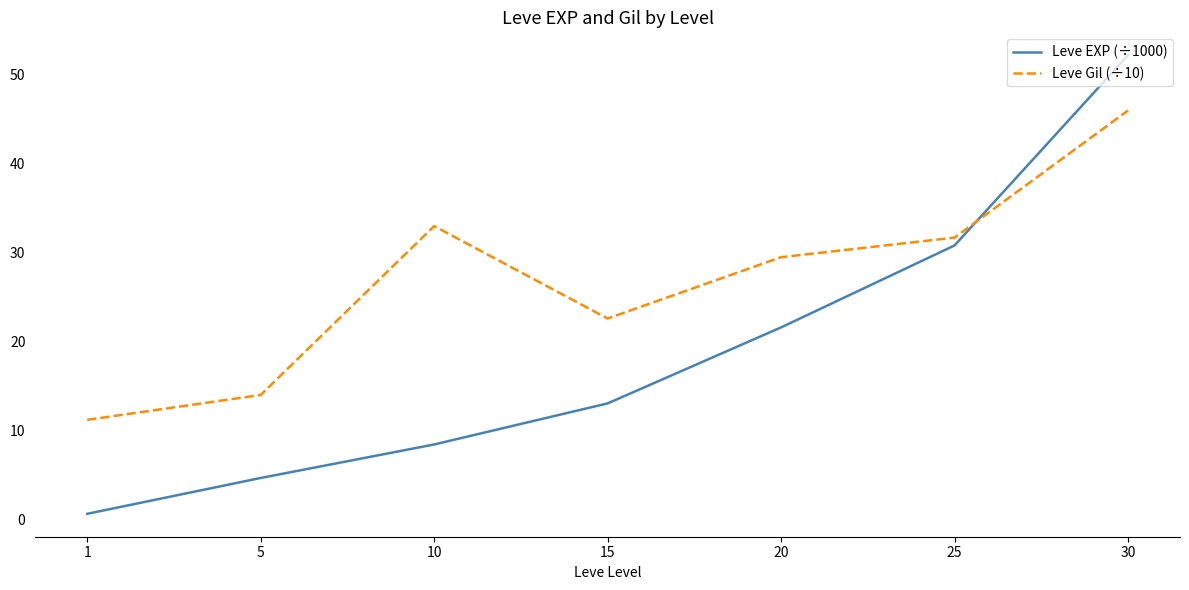

What is the smallest value displayed?

0.6